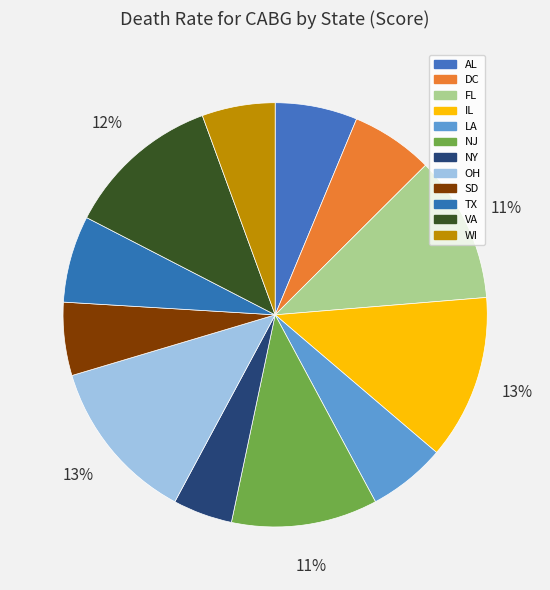

To the nearest percent, what is the difference between the largest and smallest slice percentages?

8%